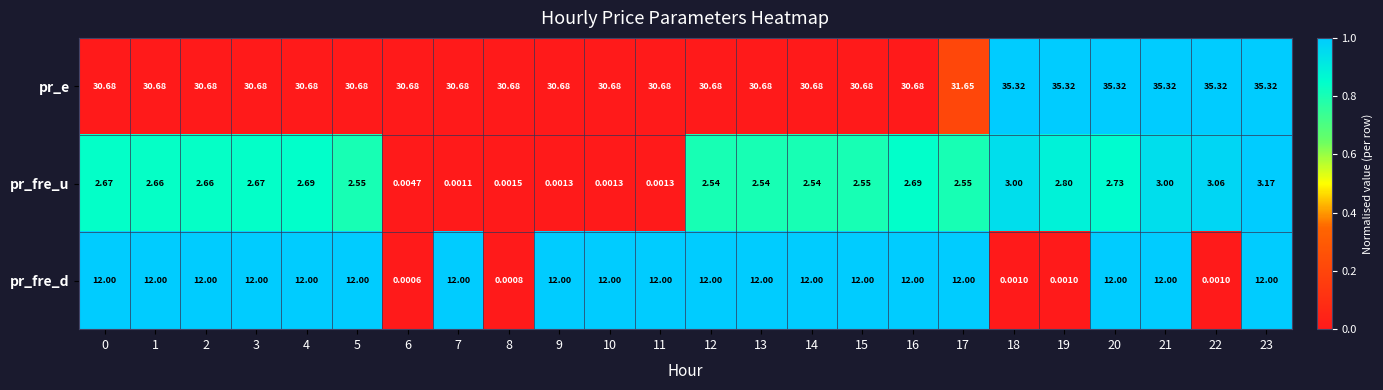

What is the difference between the highest and lowest values at 17?

29.1